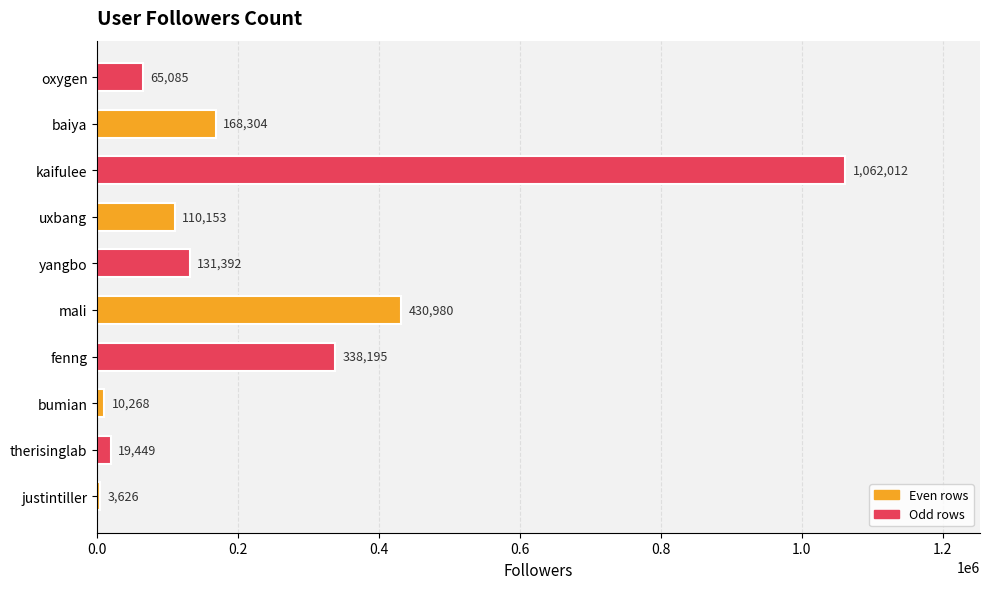

What is the sum of the values at baiya and justintiller?

171930